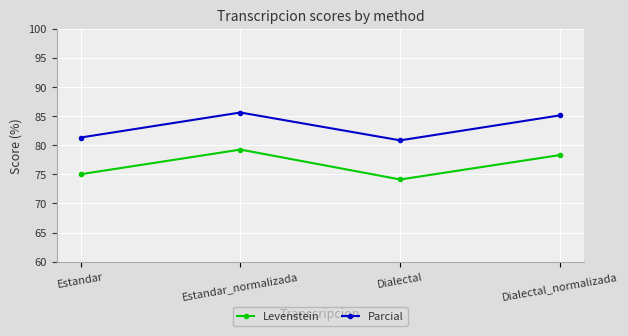

What is the maximum value shown in the chart?

85.6